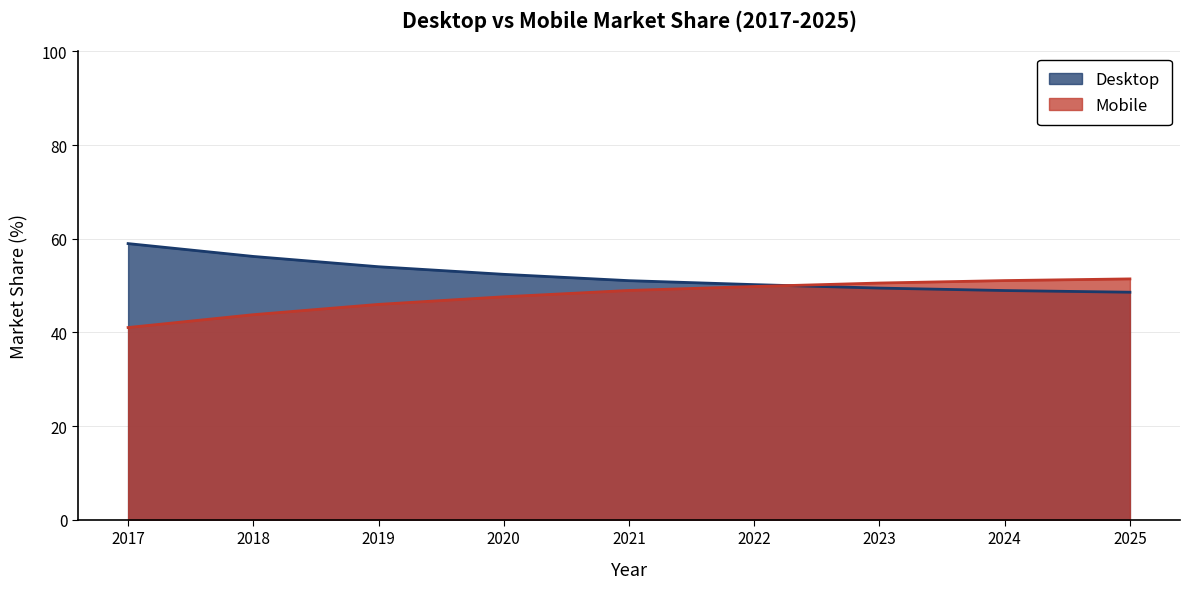

Rank the series at 2021 from lowest to highest value.

Mobile, Desktop